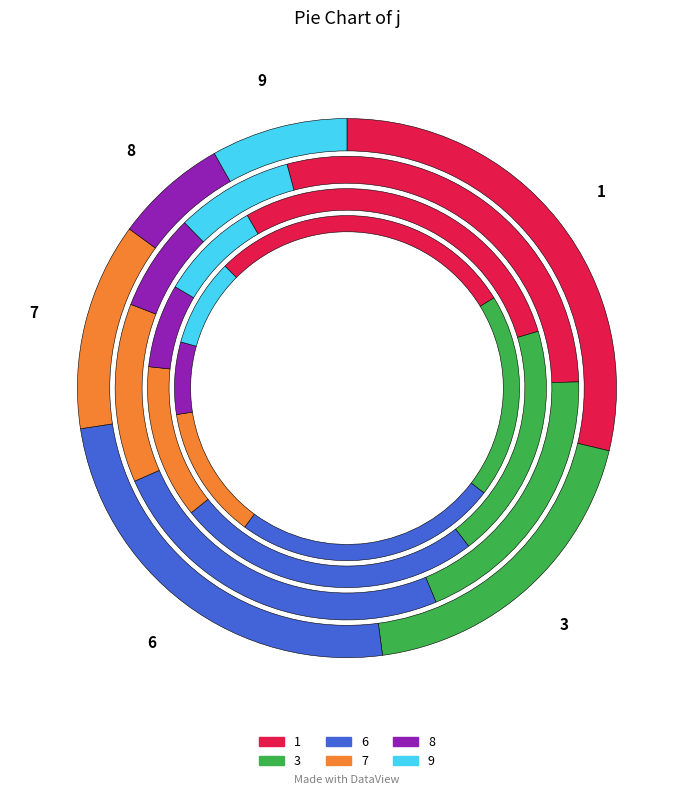

Count the number of slices in the pie.

6